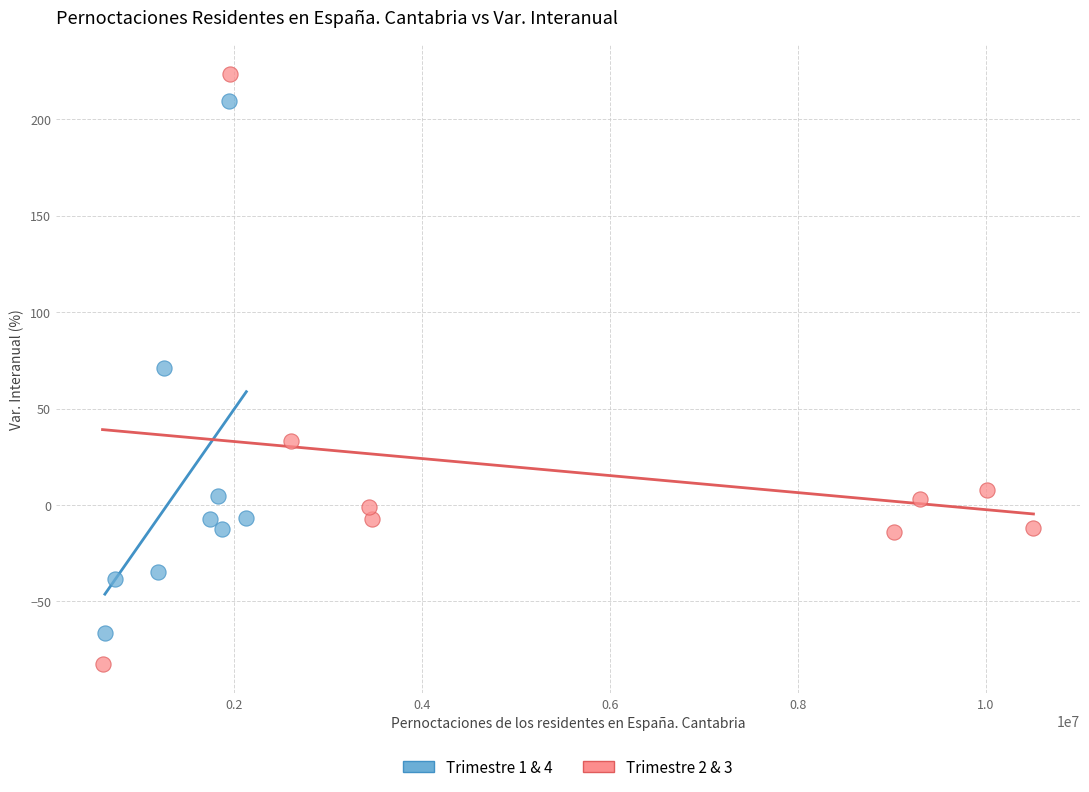

Which series reaches the maximum Y coordinate?

Trimestre 2 & 3